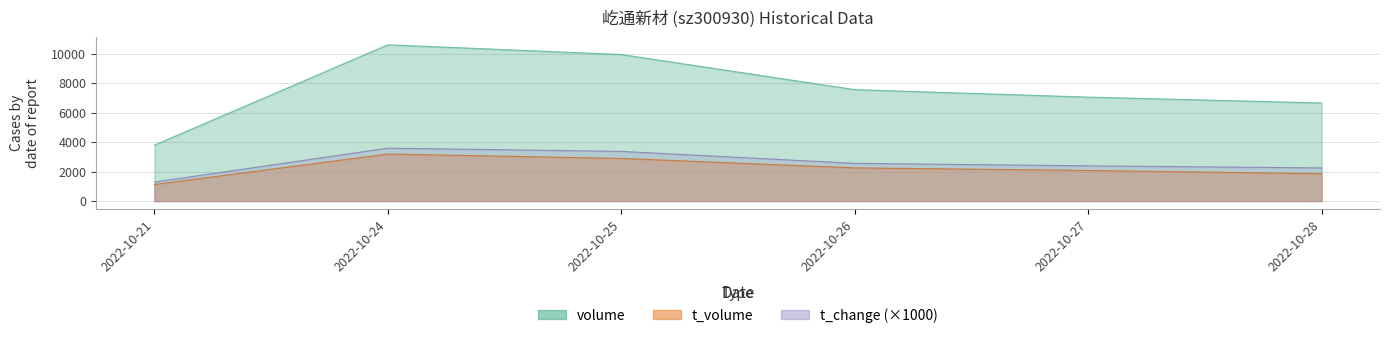

Which series has the widest spread of values?

volume